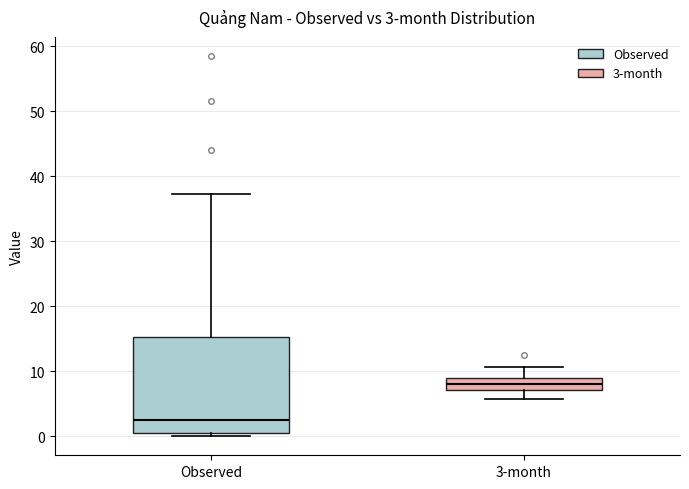

Which box's median line is the lowest?

Observed